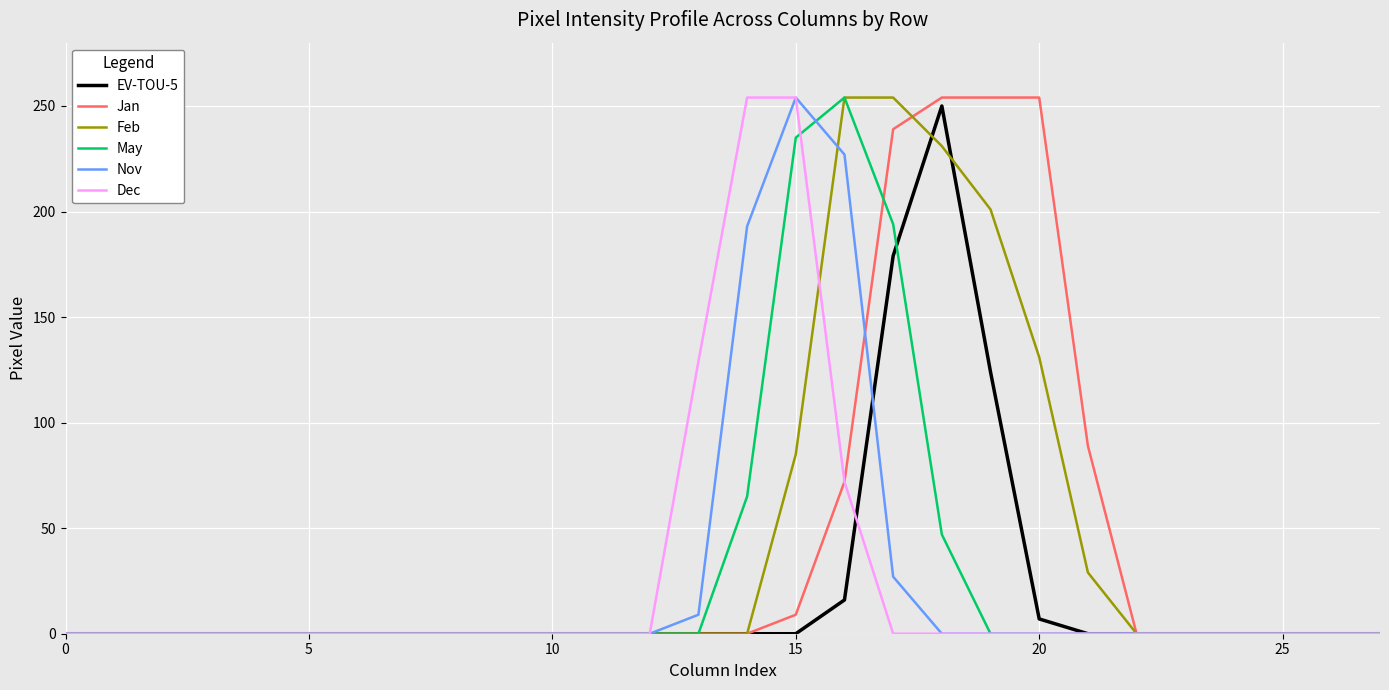

What is the highest value of the Nov series?

254